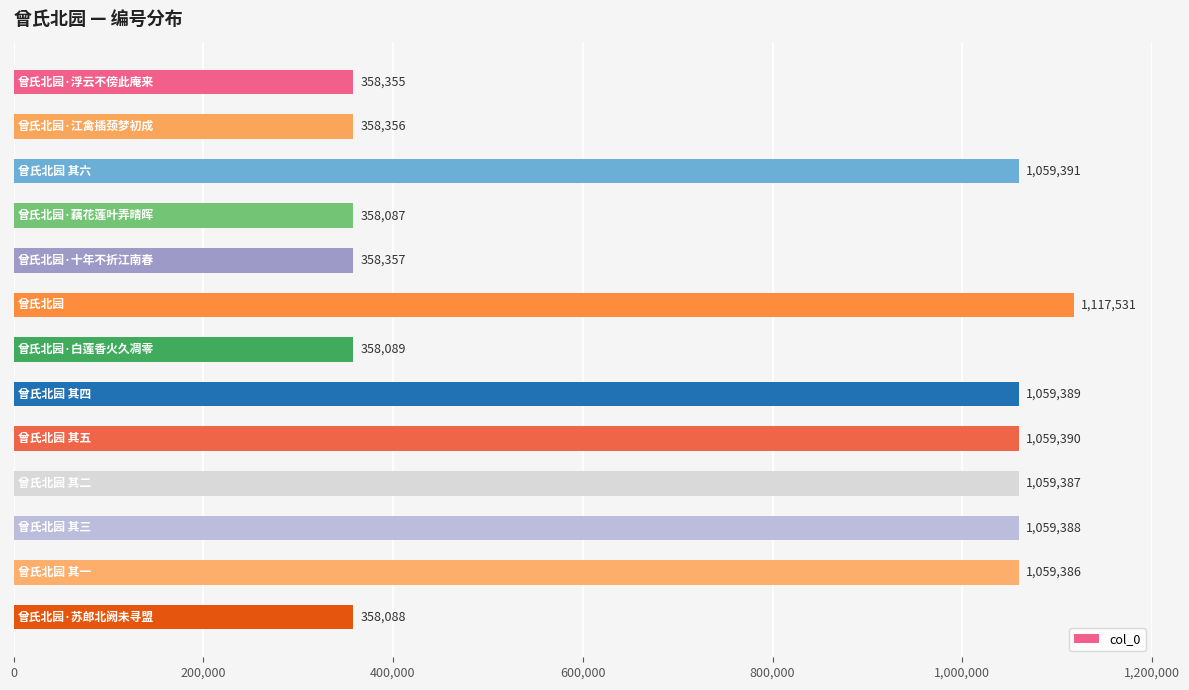

What is the greatest value displayed?

1117531